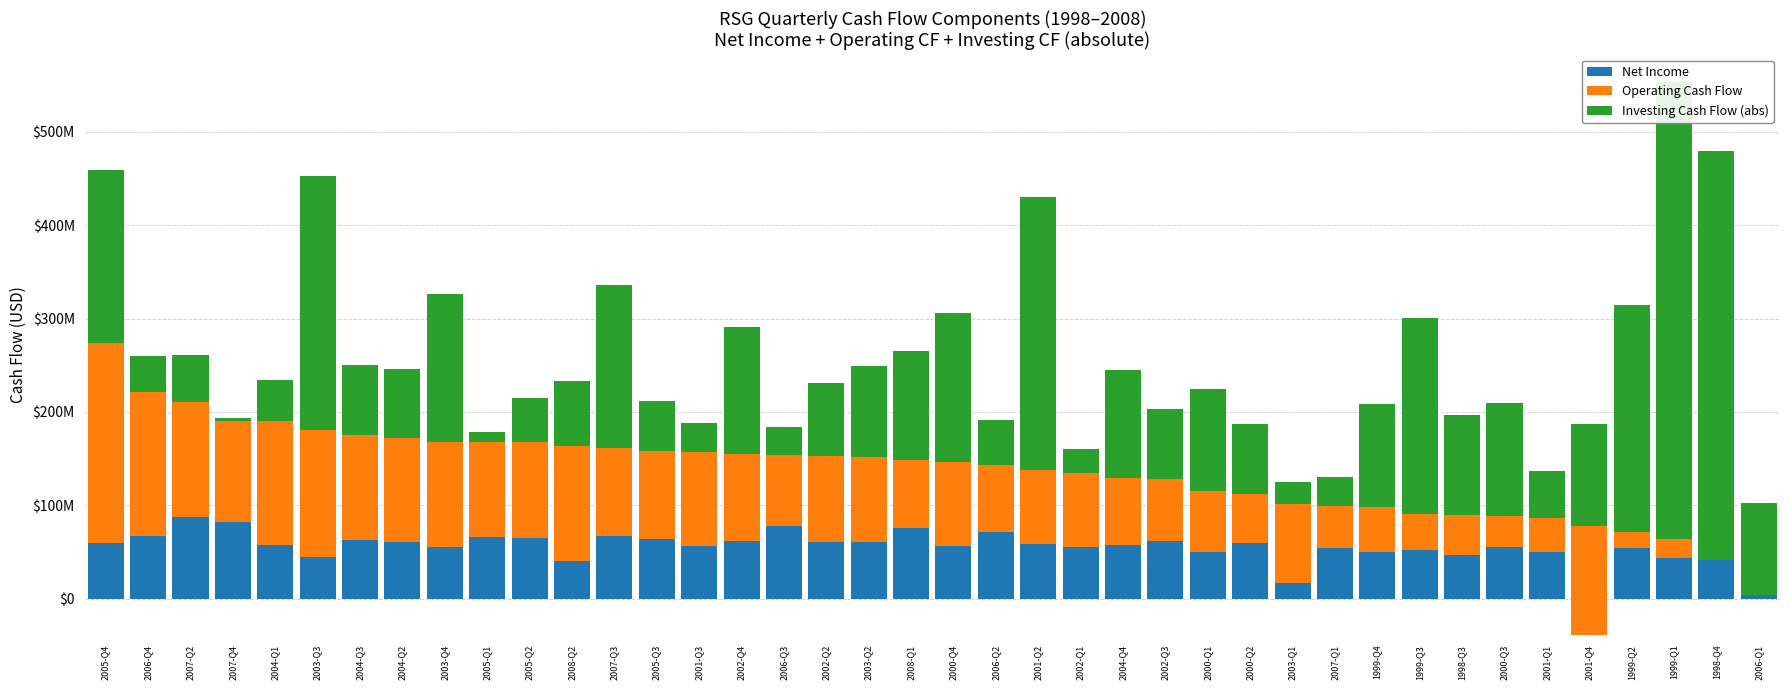

Which has a higher value, 2004-Q4 or 2004-Q3?

2004-Q3